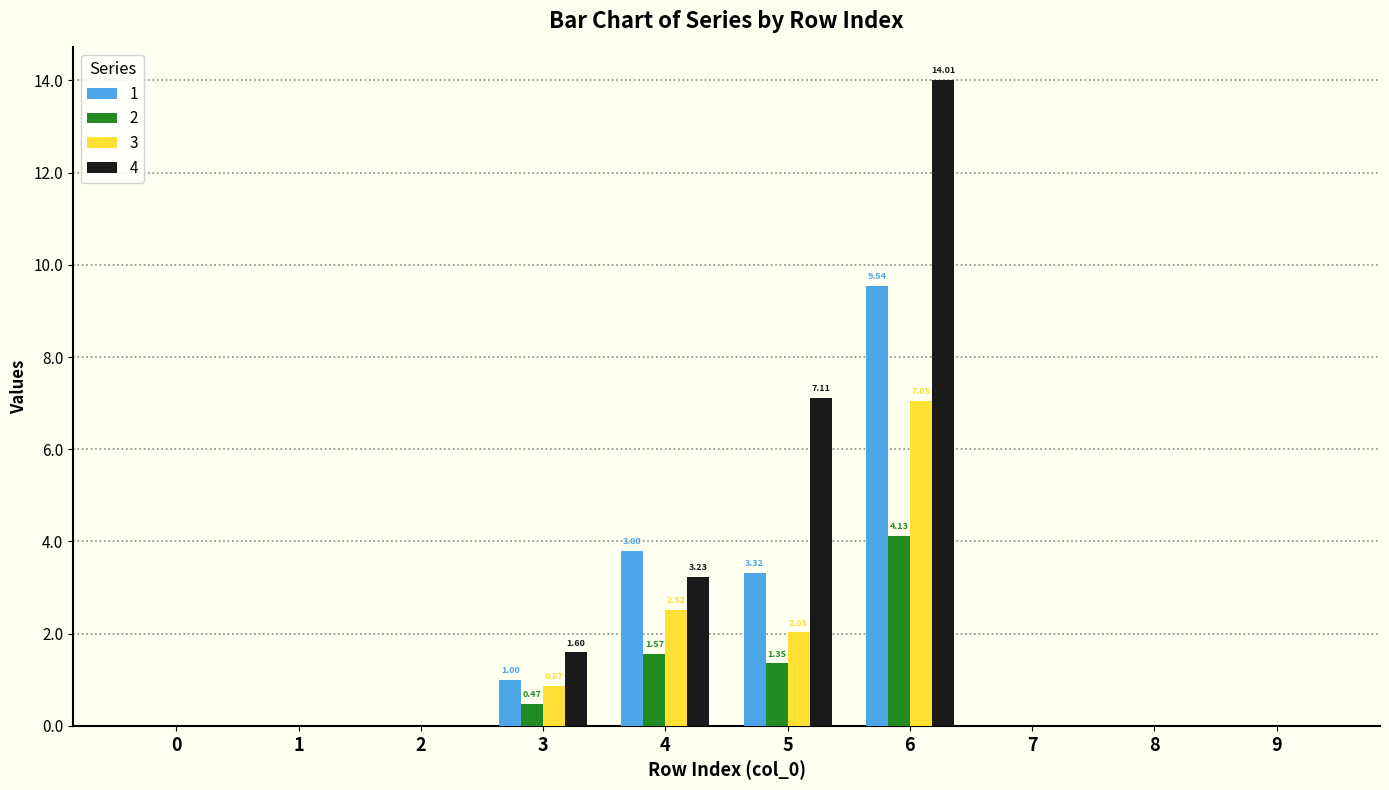

Are the bars grouped side by side (vs. stacked)?

Yes